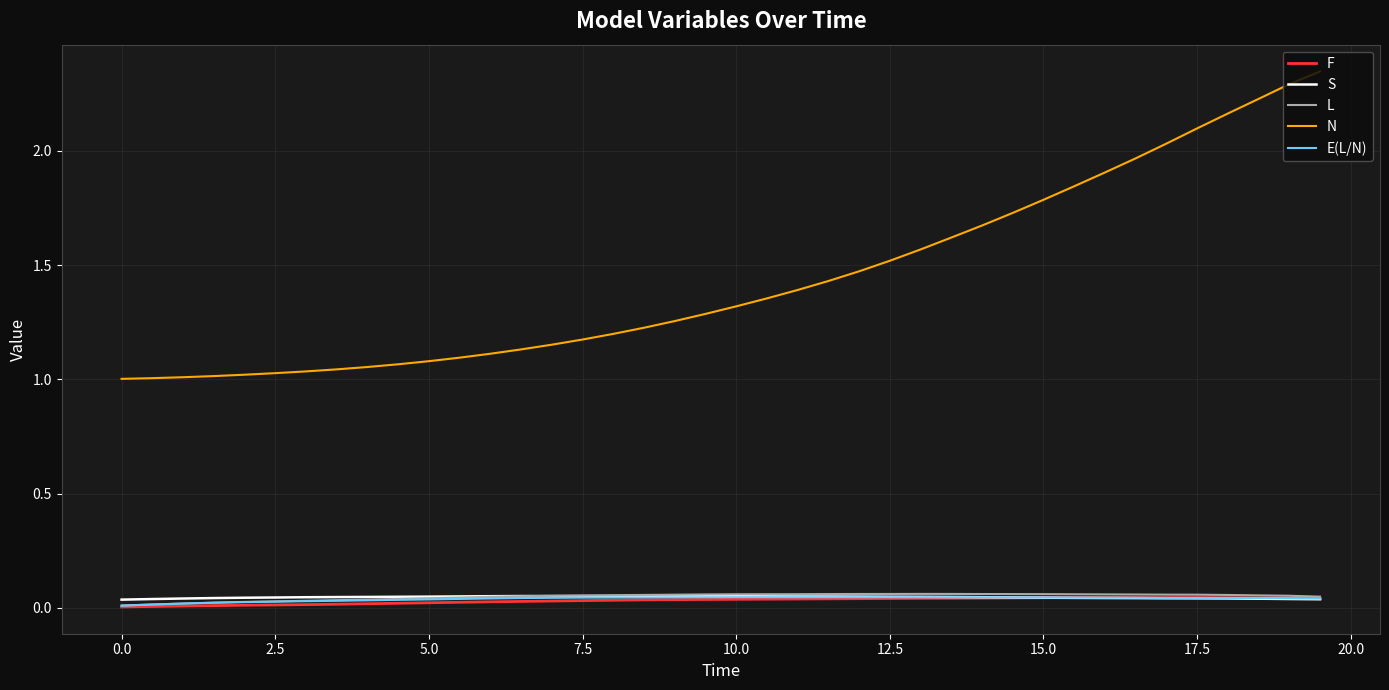

True or false: L has more than 0 interior local peaks.

True